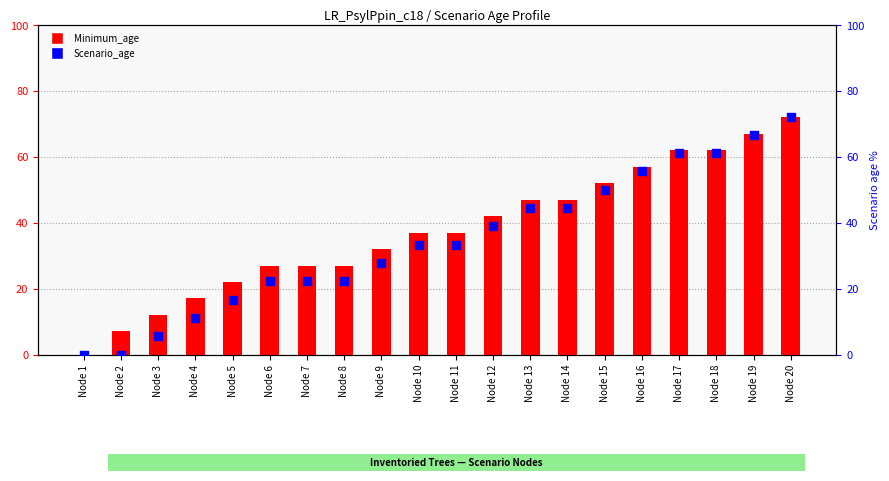

Is the value of Scenario_age at Node 11 greater than the value of Minimum_age at Node 9?

Yes